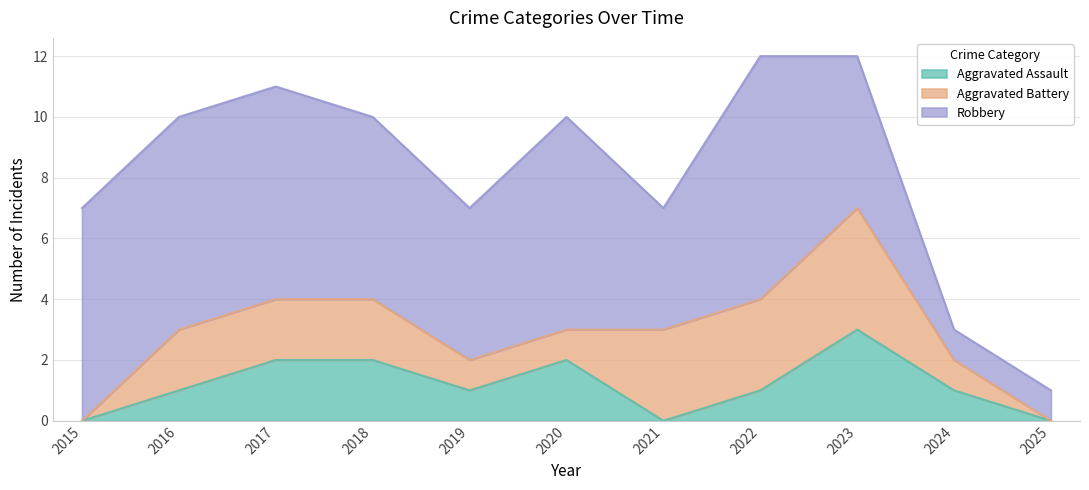

How many Aggravated Assault values are between 0 and 2?

10